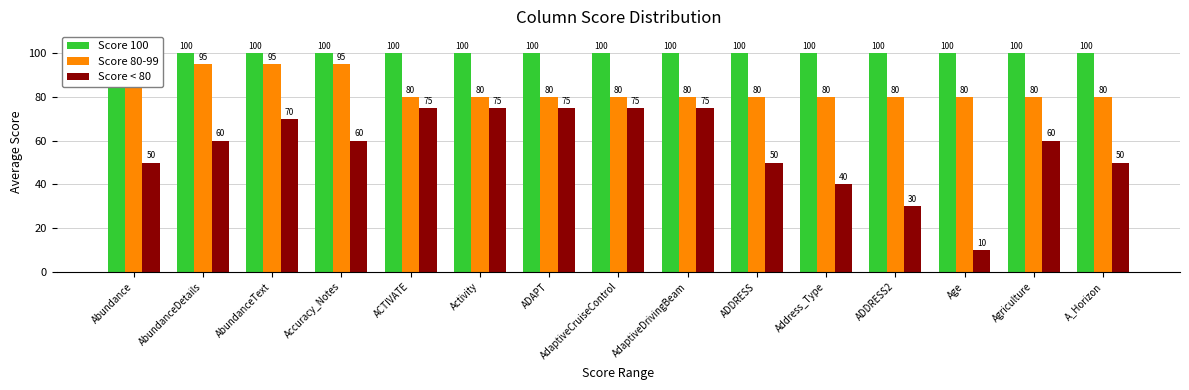

What is the label of the 3rd bar from the left?

AbundanceText